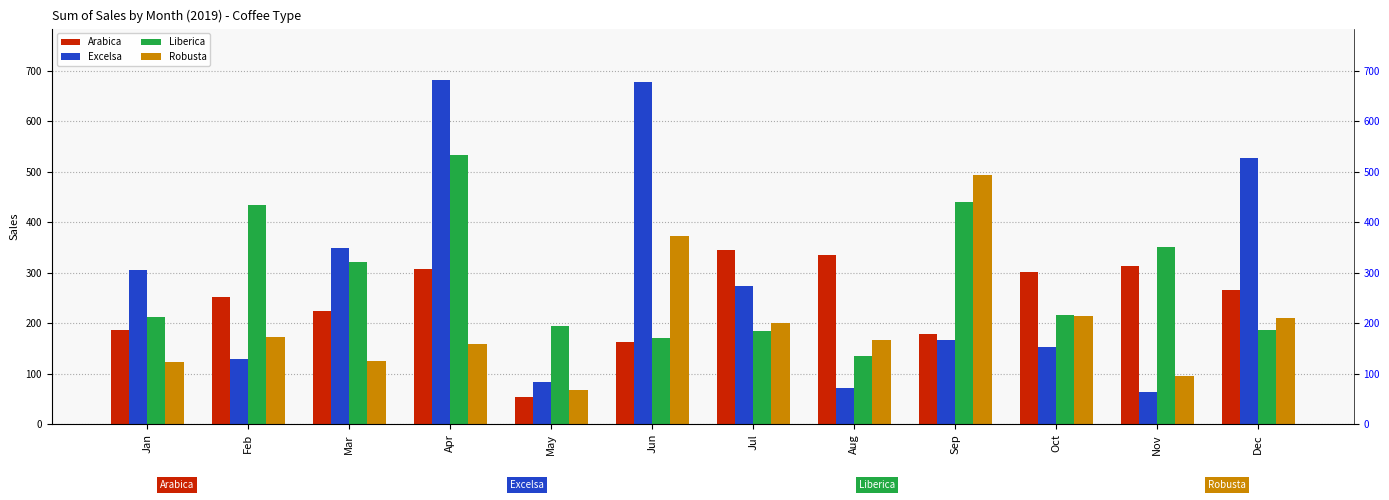

How many bars are there in each group?

4